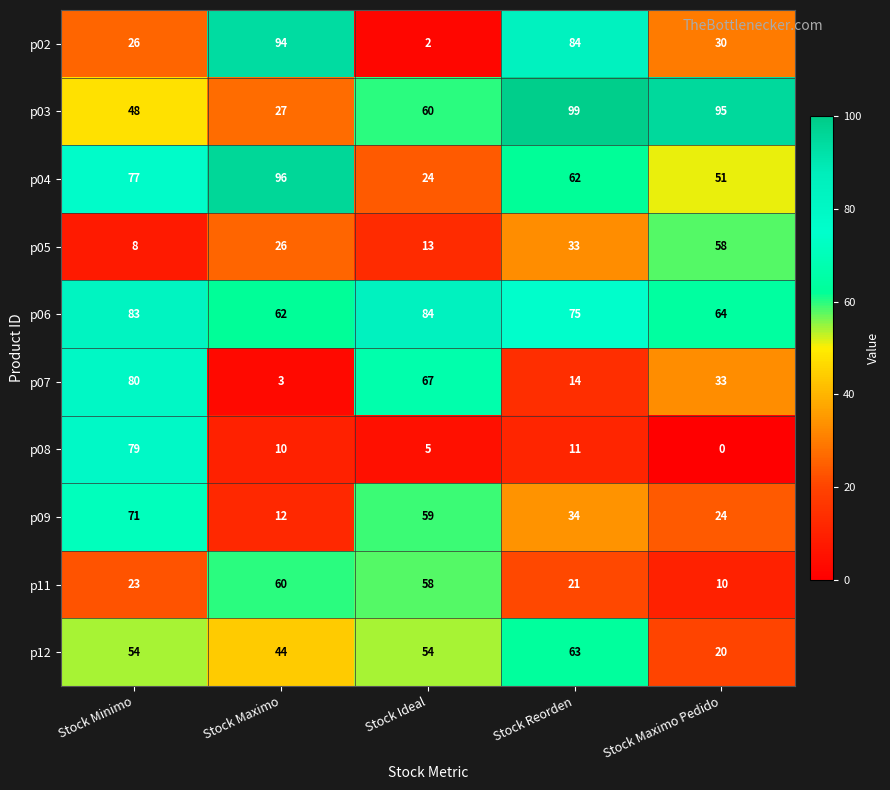

At how many categories does at least one series exceed 90?

3